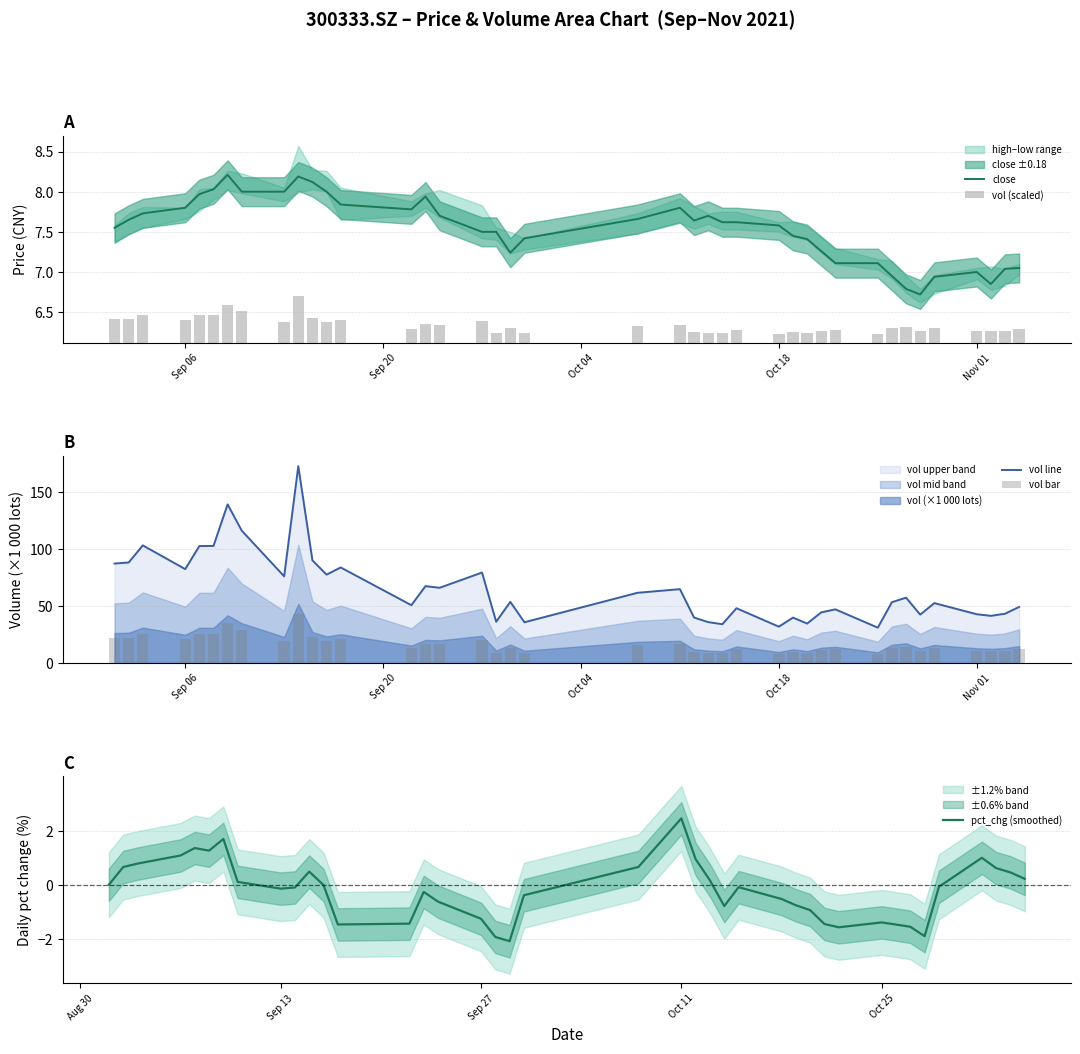

True or false: close has a value of 4.8 at Sep 06.

False